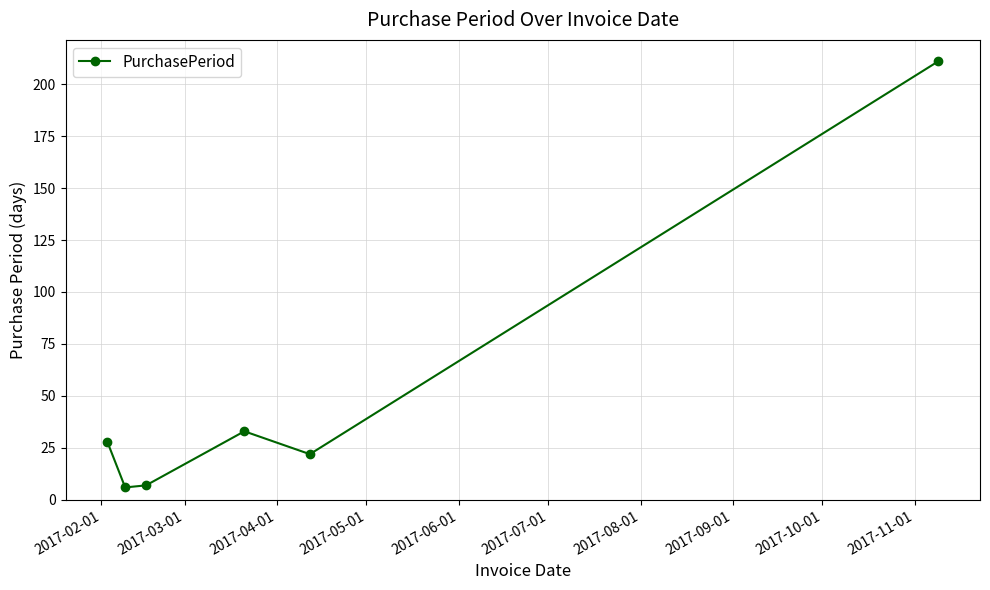

How many distinct data groups are displayed?

1